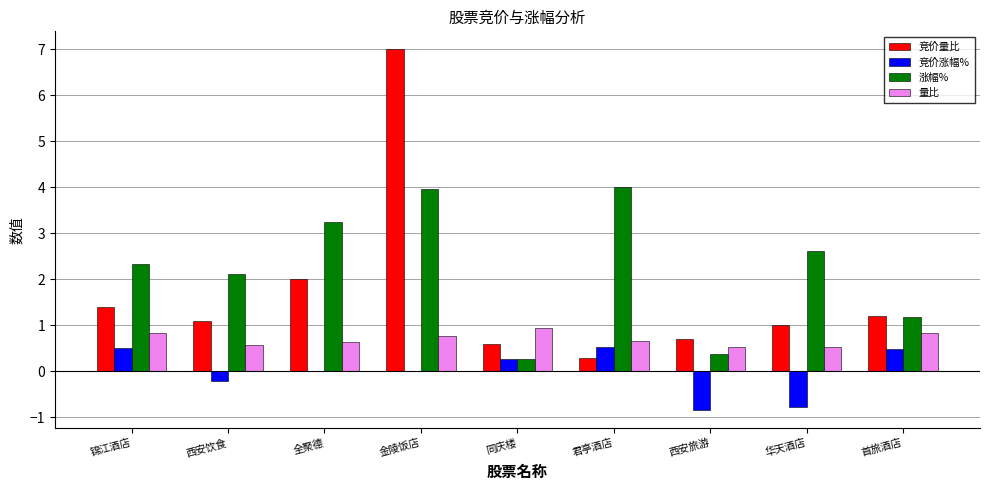

Is it true that 竞价涨幅% equals -0.3 at 华天酒店?

False